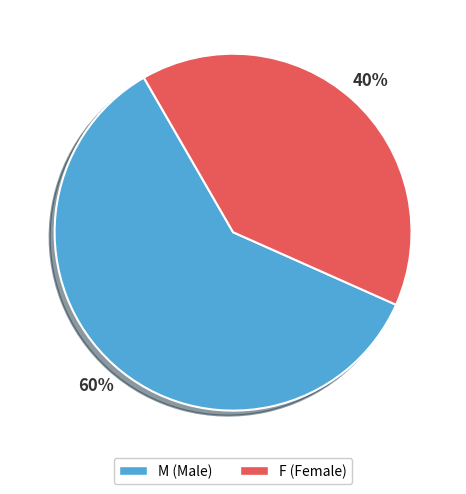

Which category accounts for the majority?

M